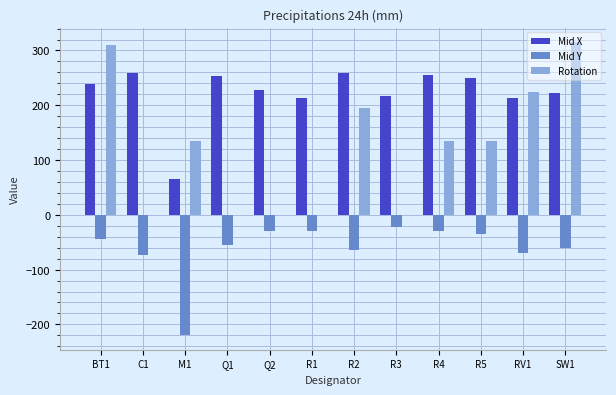

The value of Mid Y at SW1 is -61.4. True or false?

True